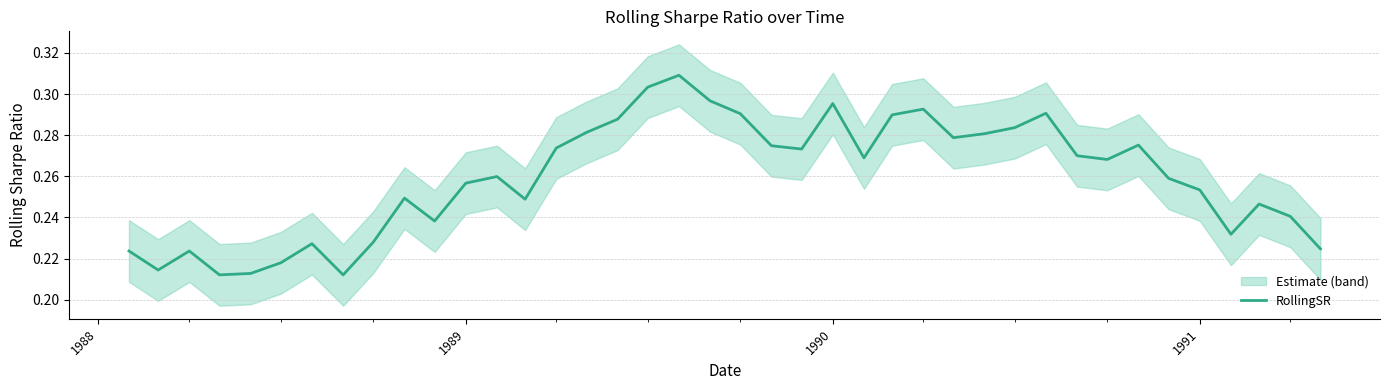

True or false: the data shows 0.5 at 28.

False